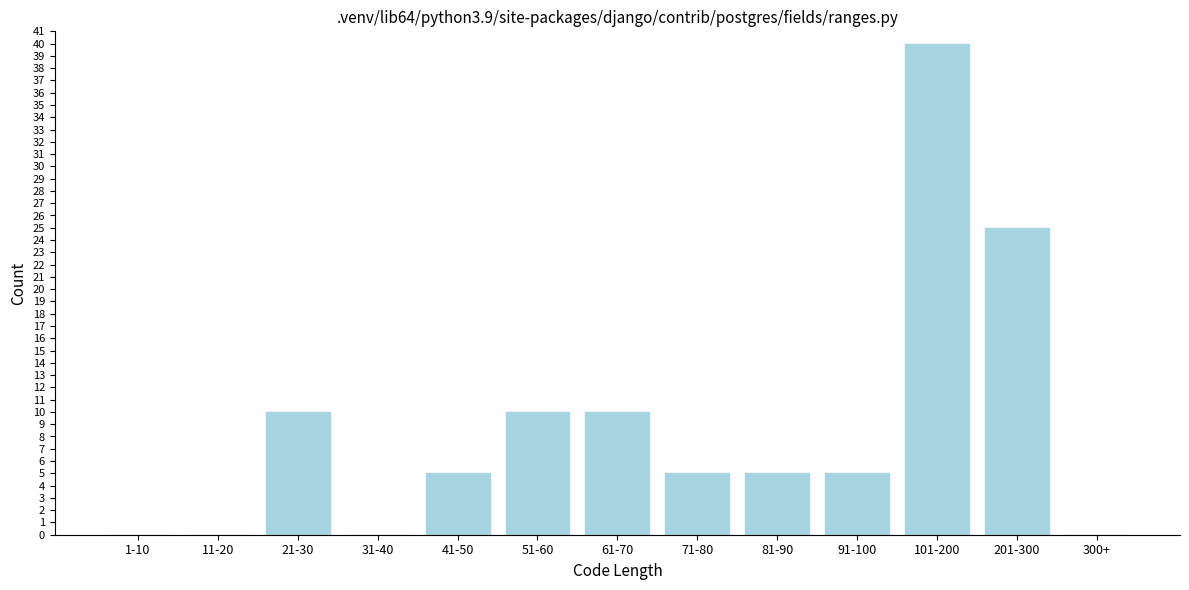

Reading left to right, extract all data points from this chart.

1-10=0	11-20=0	21-30=10	31-40=0	41-50=5	51-60=10	61-70=10	71-80=5	81-90=5	91-100=5	101-200=40	201-300=25	300+=0